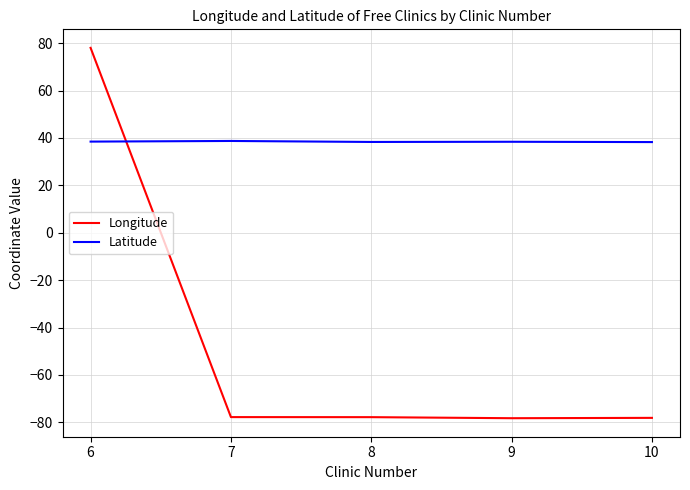

Is the value of Latitude at 9 greater than the value of Longitude at 8?

Yes